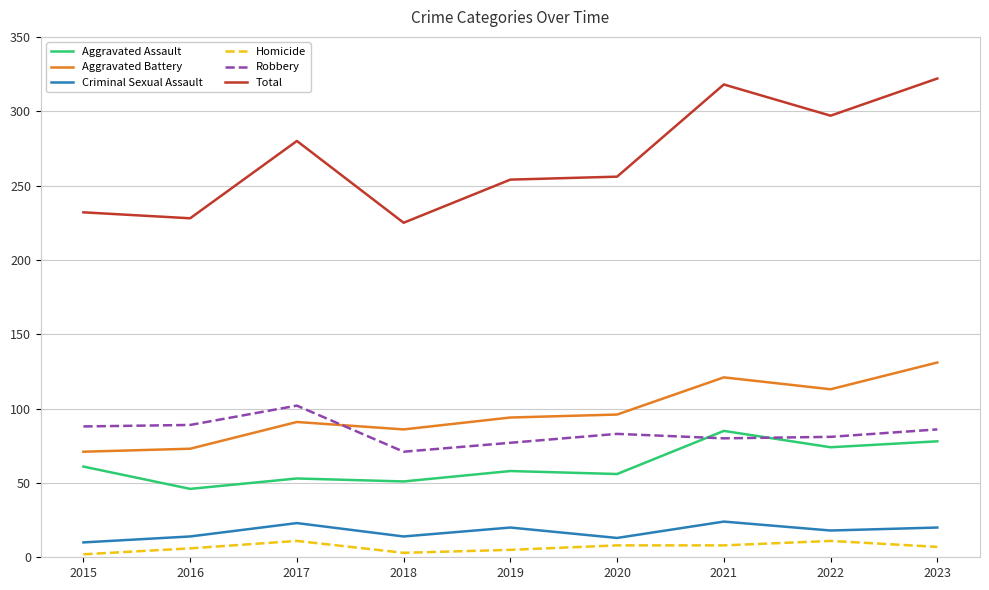

Is it true that Aggravated Battery equals 73 at 2016?

True